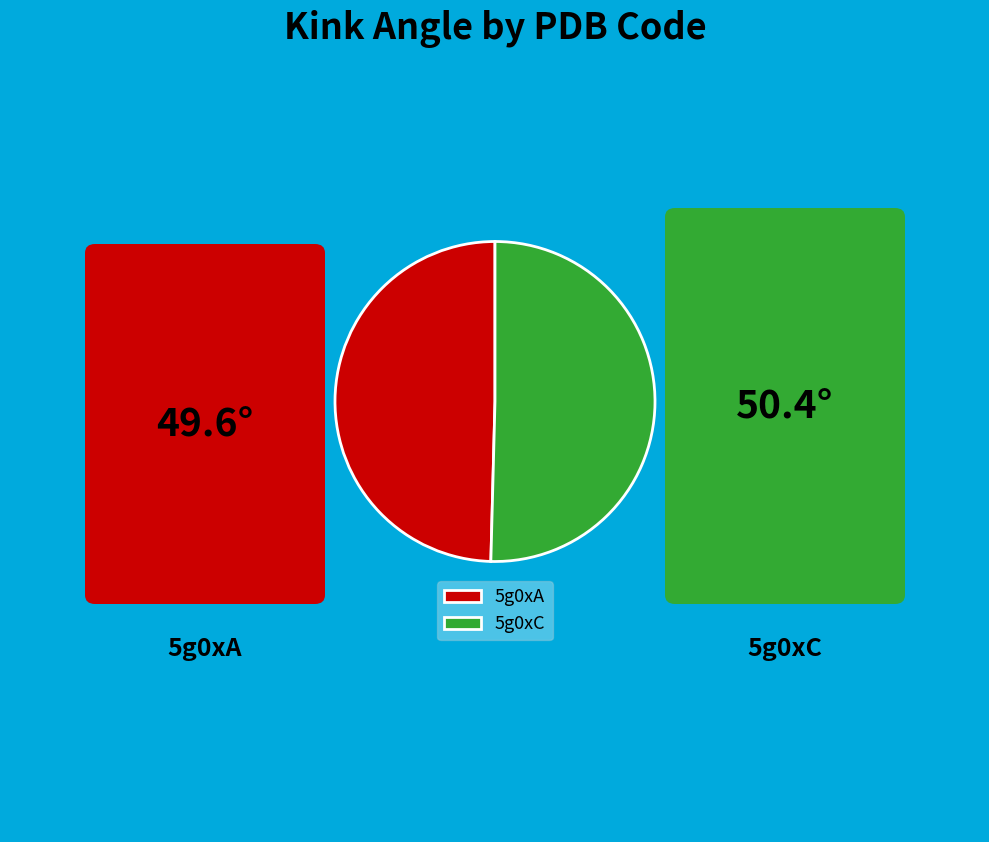

Between 5g0xA and 5g0xC, which is larger?

5g0xC